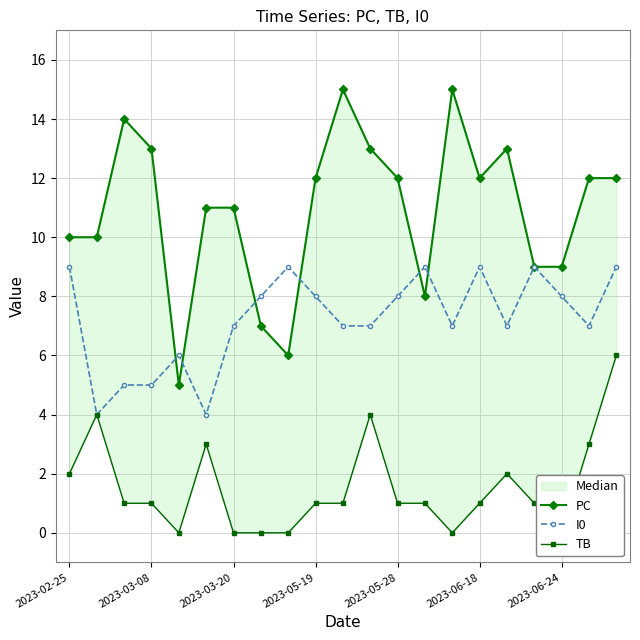

What is the greatest value displayed?

15